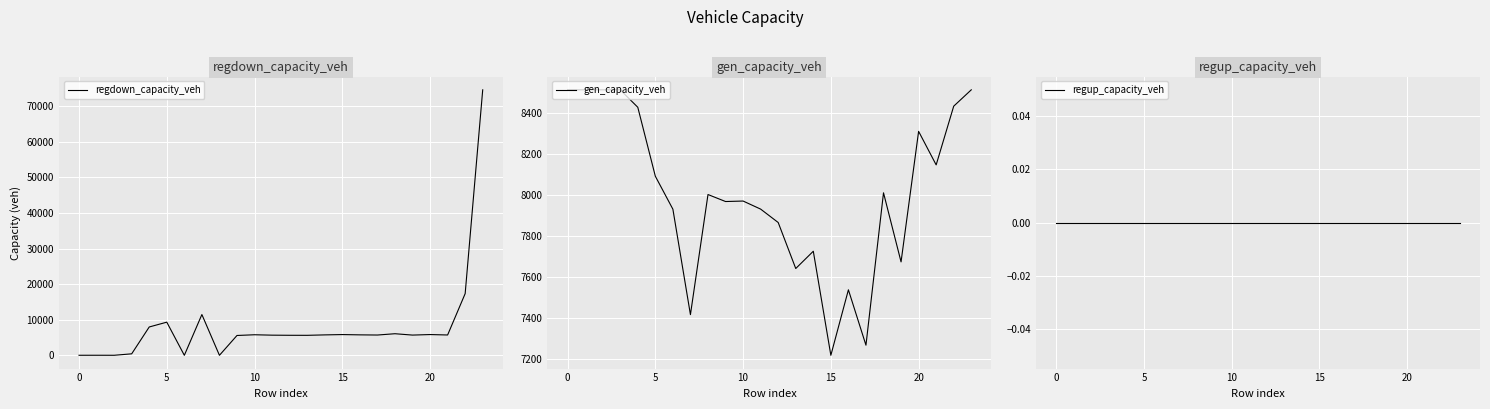

At 8, list the series in order from smallest to largest.

regdown_capacity_veh, regup_capacity_veh, gen_capacity_veh